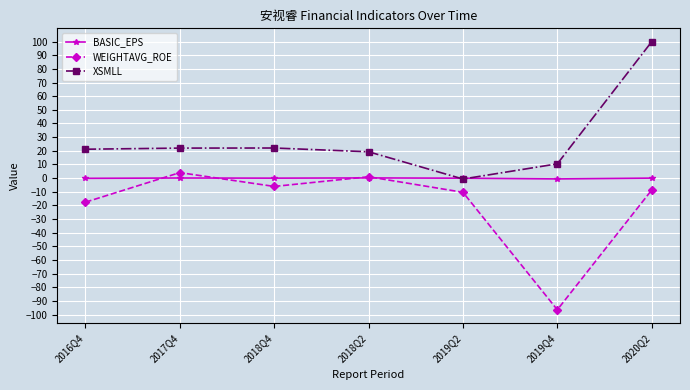

How many data points in XSMLL are above 21?

4